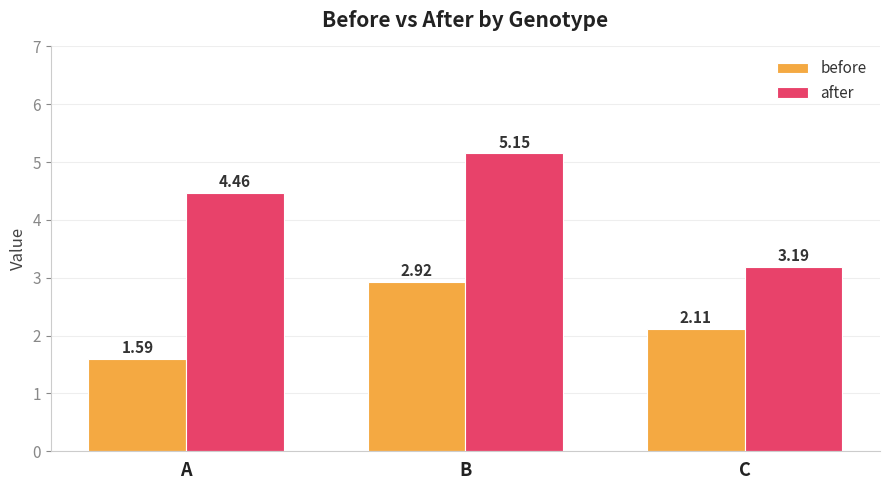

The value of after at C is 3.2. True or false?

True